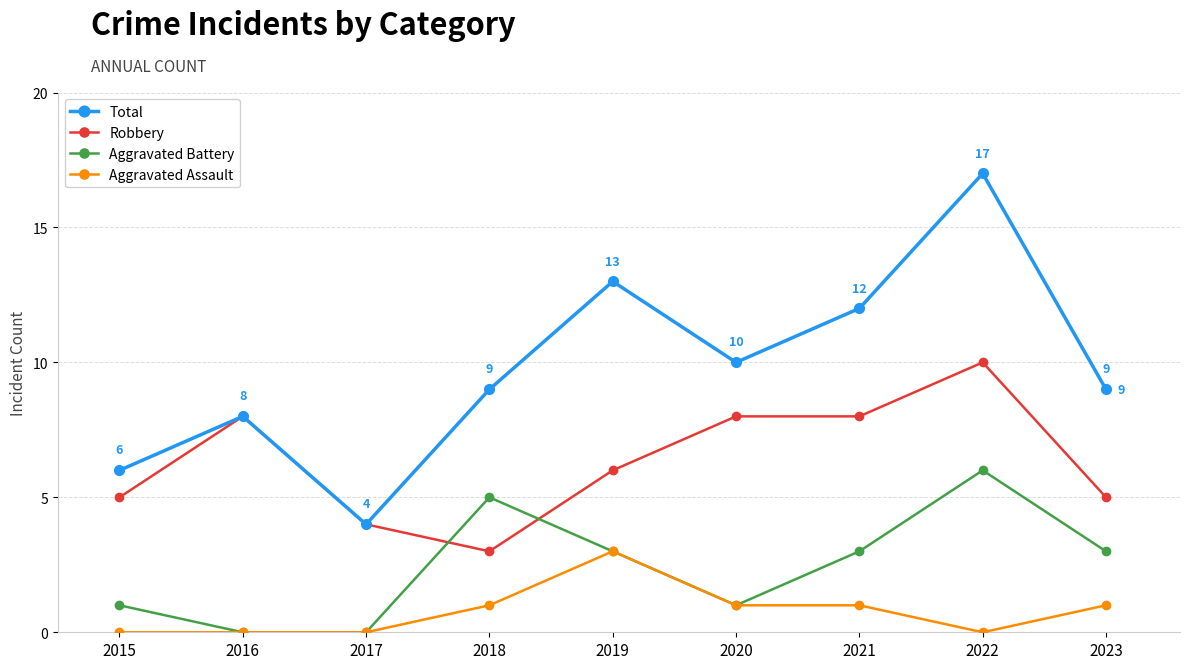

How many lines are shown in the chart?

4